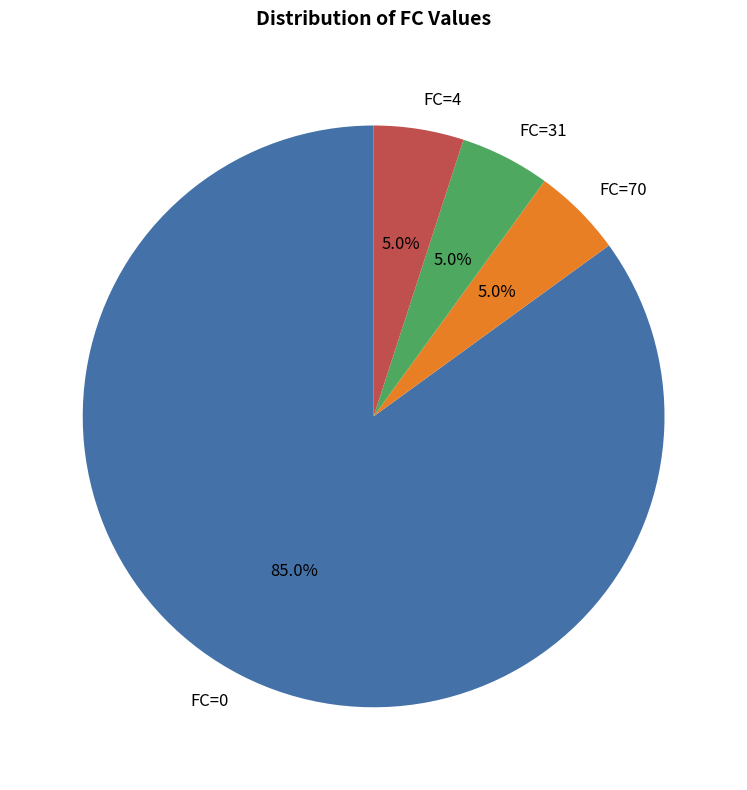

Approximately how many times larger is the value at FC=31 compared to FC=70?

1.0